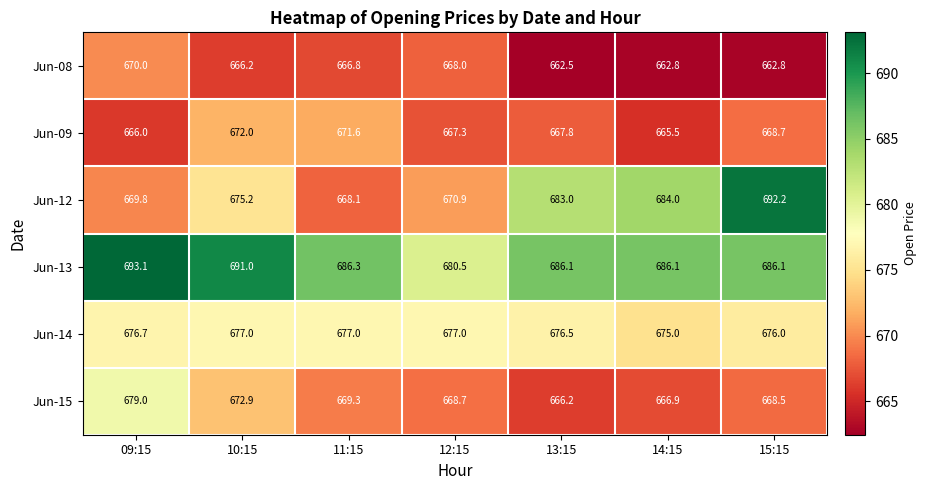

Where does the Jun-09 series first go above 667?

10:15